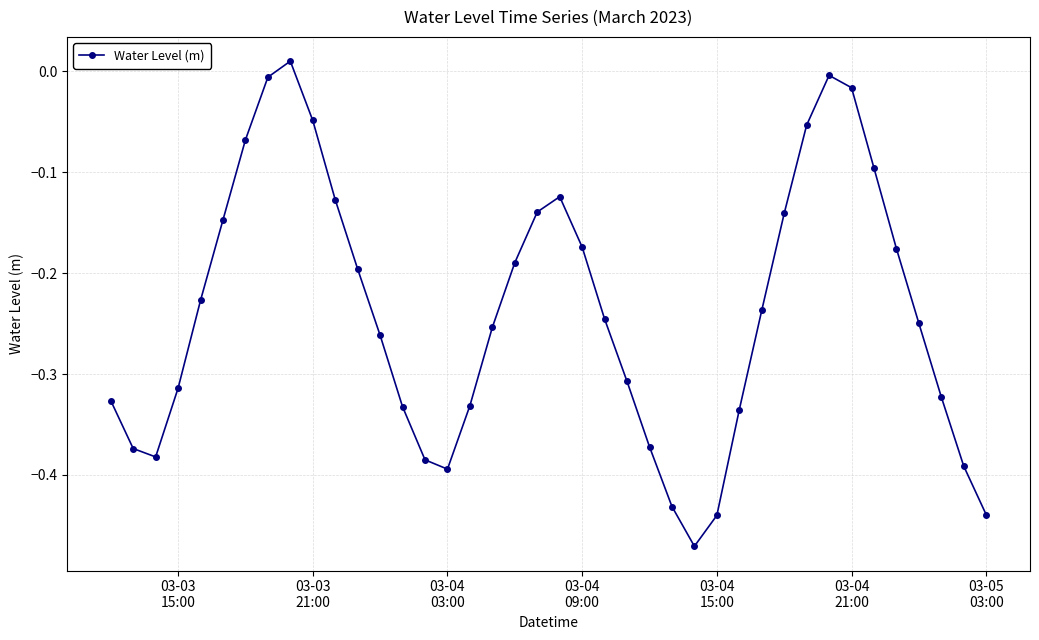

What is the difference between the maximum and minimum values?

0.5